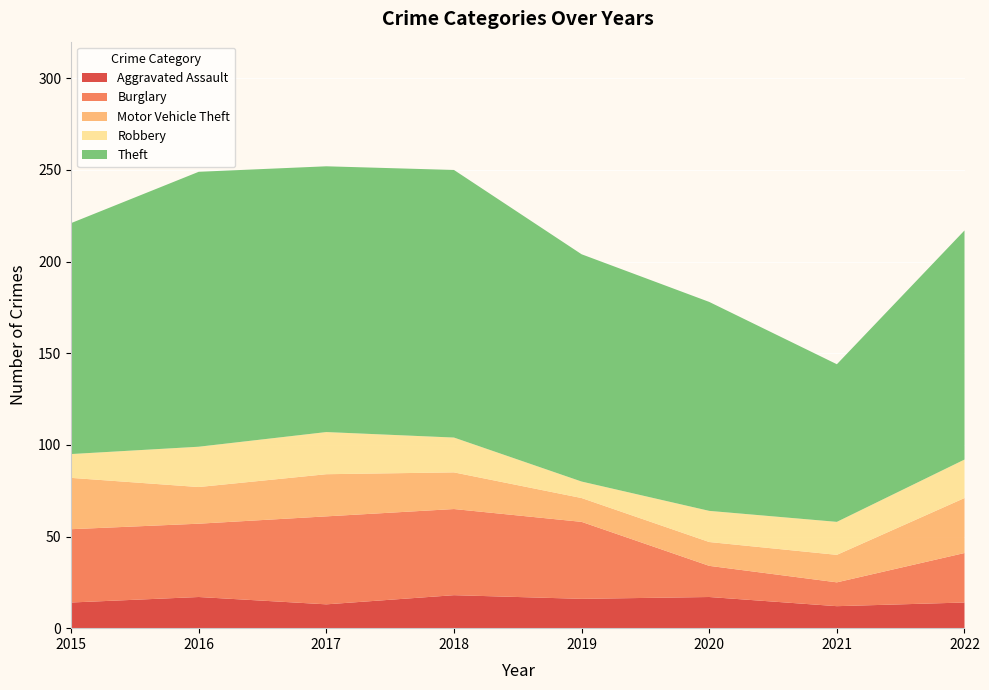

Reading left to right, what are all the values shown in this chart?

Aggravated Assault: 2015=14	2016=17	2017=13	2018=18	2019=16	2020=17	2021=12	2022=14
Burglary: 2015=40	2016=40	2017=48	2018=47	2019=42	2020=17	2021=13	2022=27
Motor Vehicle Theft: 2015=28	2016=20	2017=23	2018=20	2019=13	2020=13	2021=15	2022=30
Robbery: 2015=13	2016=22	2017=23	2018=19	2019=9	2020=17	2021=18	2022=21
Theft: 2015=126	2016=150	2017=145	2018=146	2019=124	2020=114	2021=86	2022=125